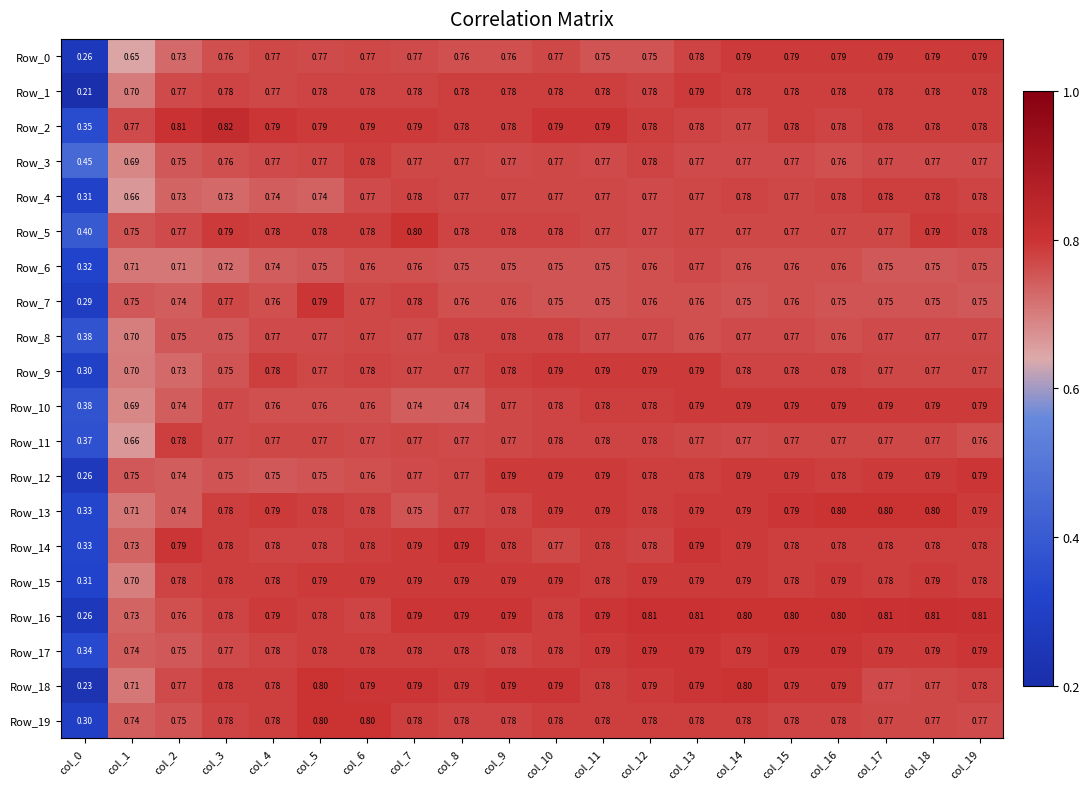

How many data points does each series have?

20